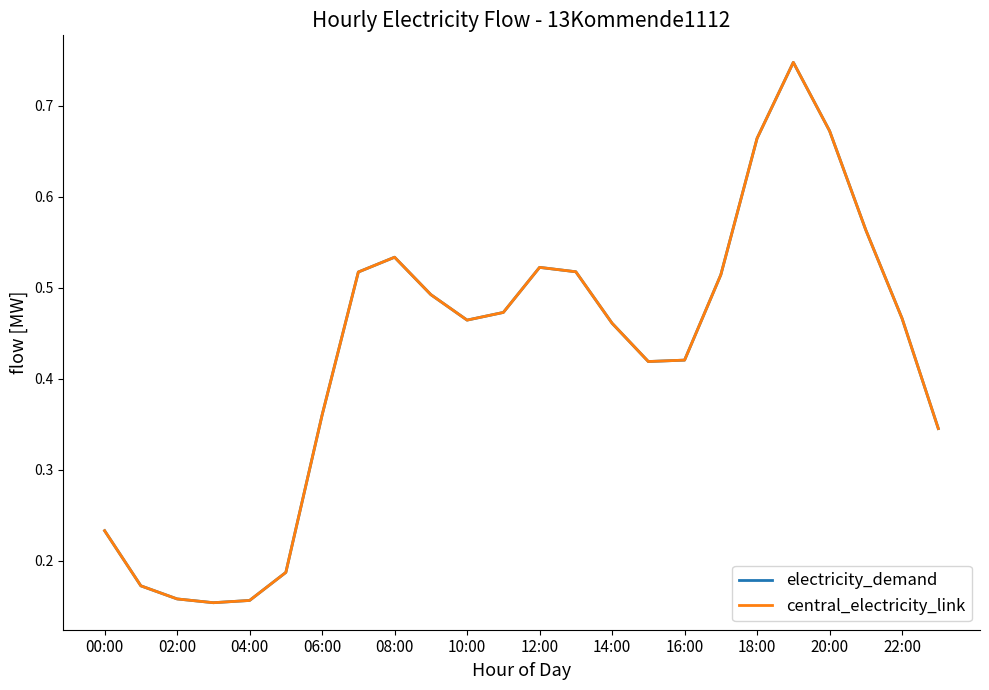

Reading left to right, what are all the values shown in this chart?

electricity_demand: 0.2	0.2	0.2	0.2	0.2	0.2	0.4	0.5	0.5	0.5	0.5	0.5	0.5	0.5	0.5	0.4	0.4	0.5	0.7	0.7	0.7	0.6	0.5	0.3
central_electricity_link: 0.2	0.2	0.2	0.2	0.2	0.2	0.4	0.5	0.5	0.5	0.5	0.5	0.5	0.5	0.5	0.4	0.4	0.5	0.7	0.7	0.7	0.6	0.5	0.3